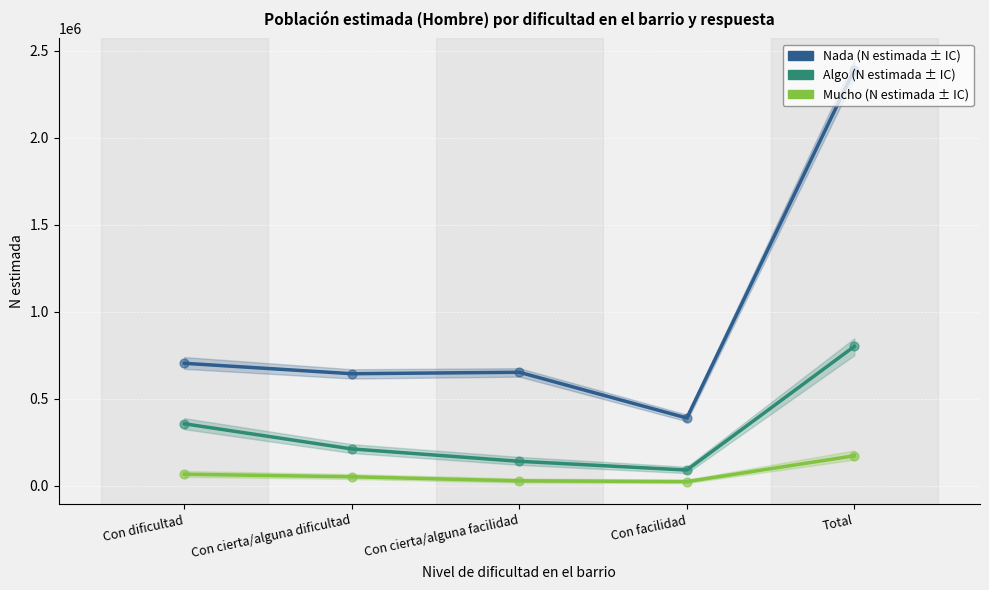

What are all the series names shown in the legend?

Nada, Algo, Mucho